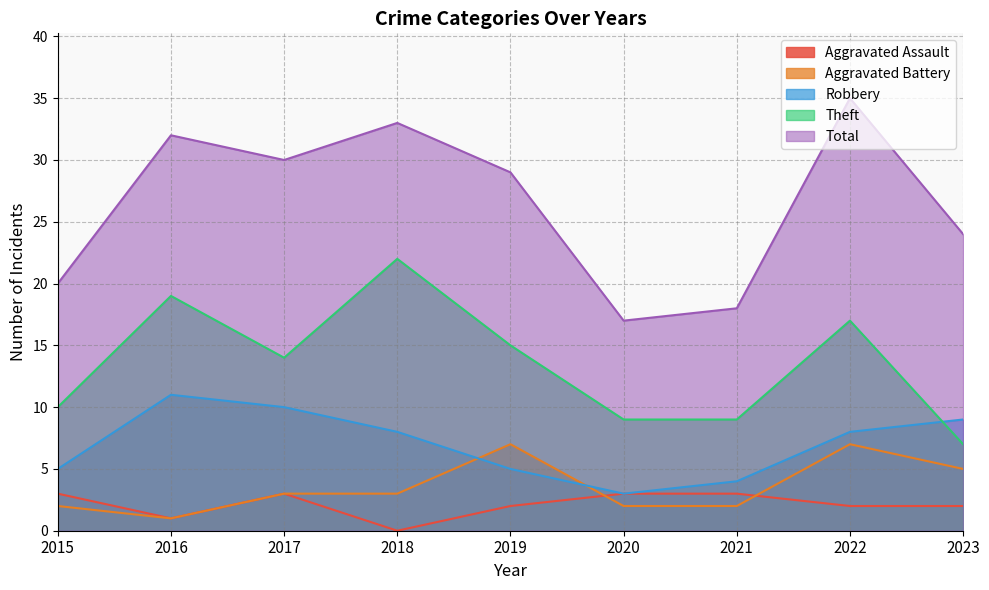

Which series has the widest spread of values?

Total